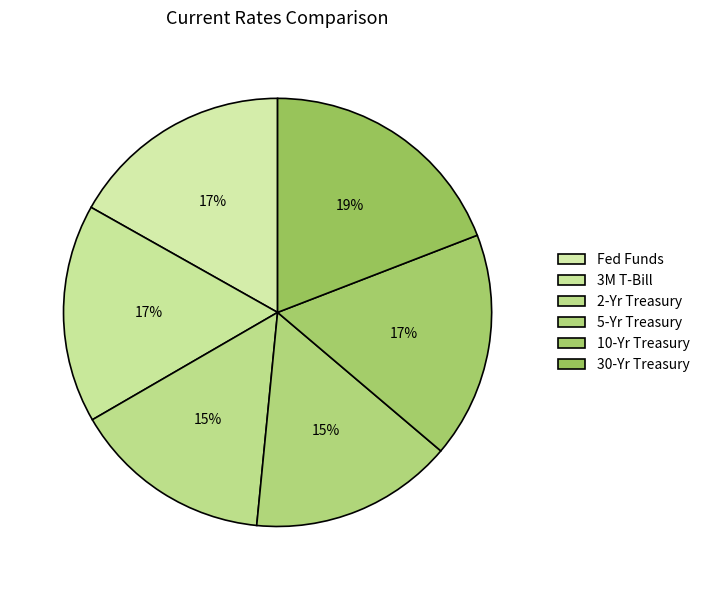

What percentage do Fed Funds and 2-Yr Treasury together represent?

31.9%